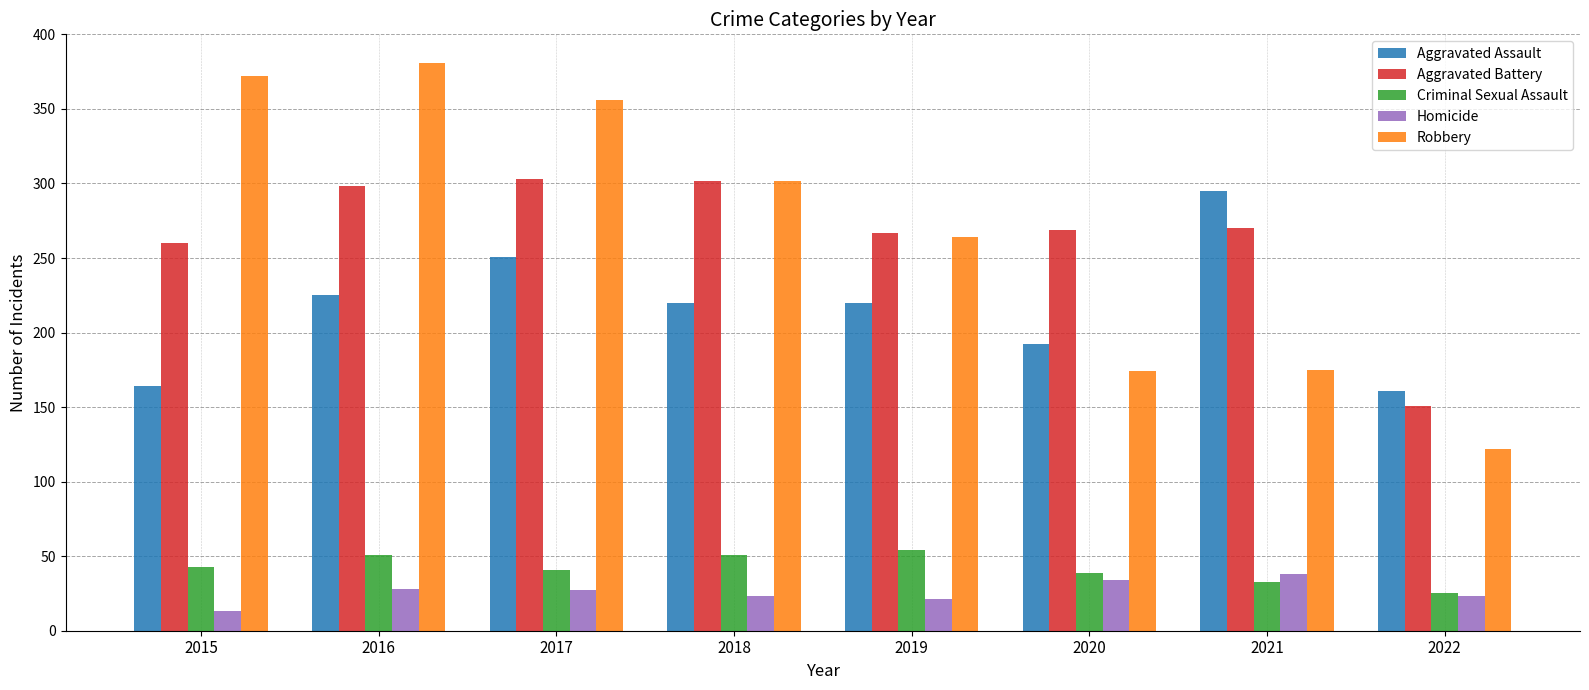

What is the difference between the second highest and second lowest values in the Homicide series?

13